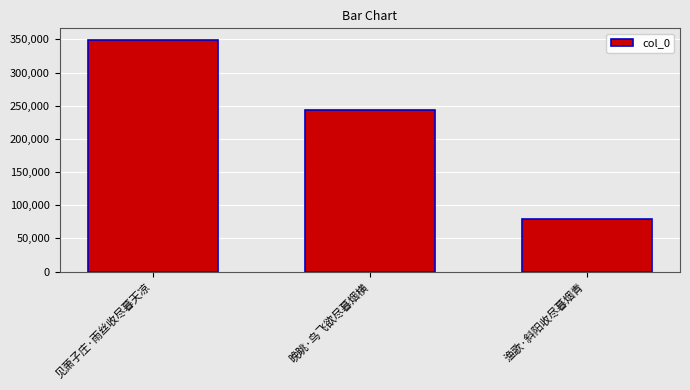

Reading left to right, transcribe all the data shown in this chart.

见萧子庄·雨丝收尽暮天凉=349203	晚眺·鸟飞欲尽暮烟横=242941	渔歌·斜阳收尽暮烟青=79116